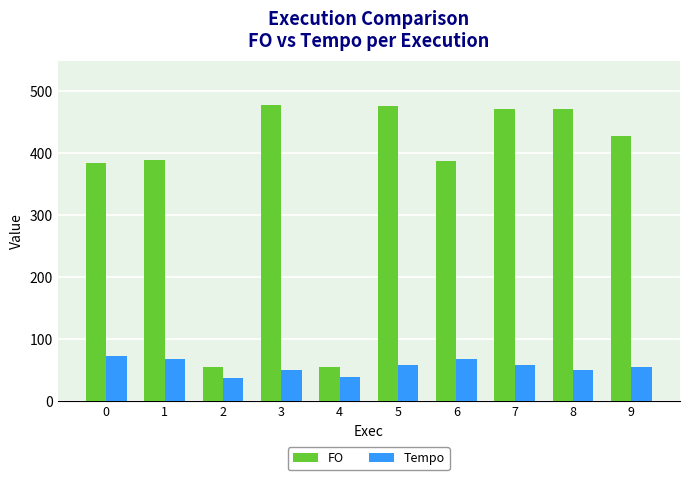

How many groups of bars are there?

10